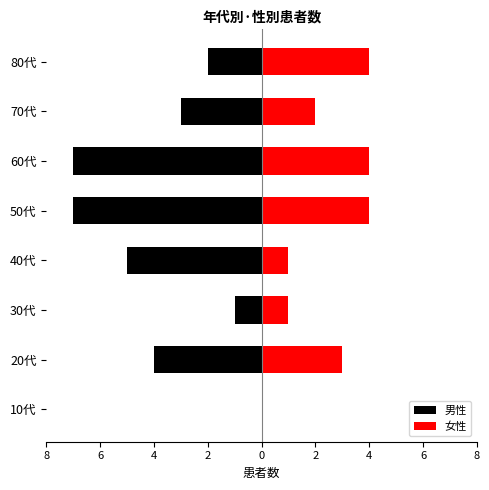

What is the difference between the highest and lowest values at 40代?

6